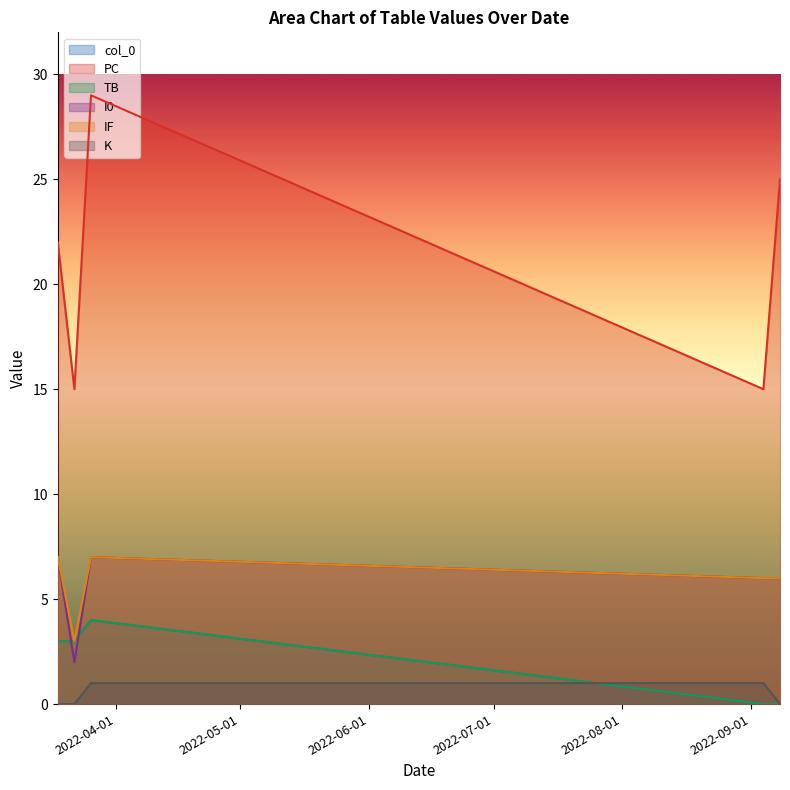

True or false: col_0 has a value of 0 at 2022-03-22.

True